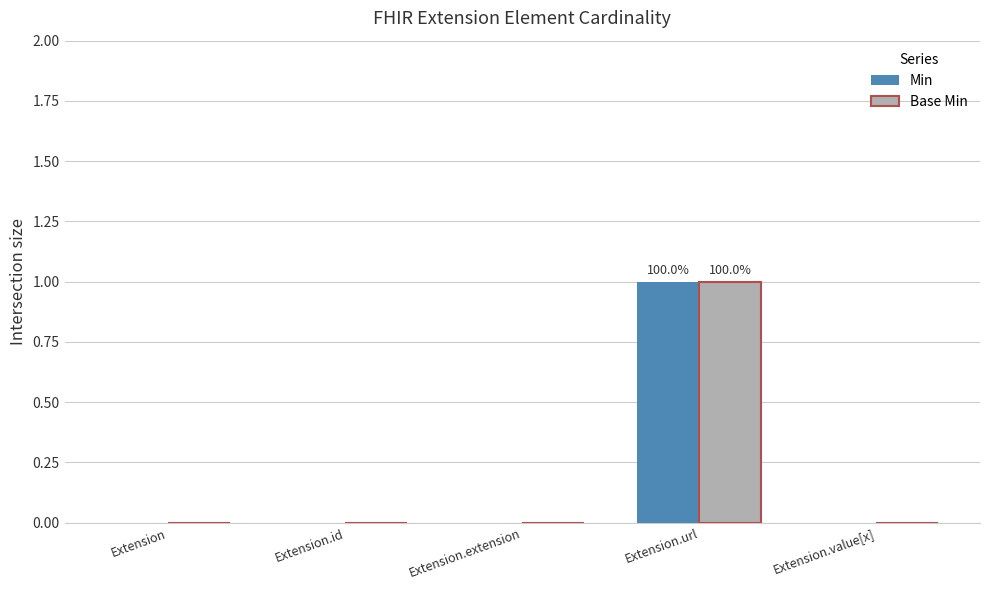

The Base Min series shows 0 at Extension.value[x]. True or false?

True